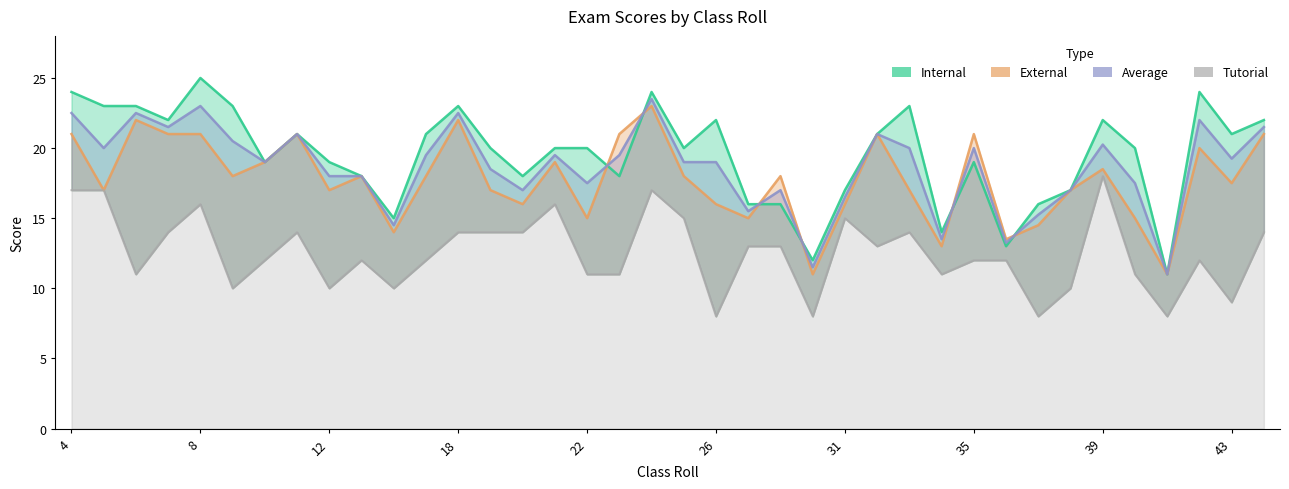

How many intersections are there between Internal and External?

6